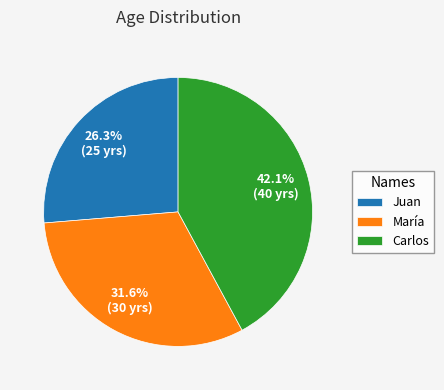

True or false: Juan accounts for 26% of the total.

True